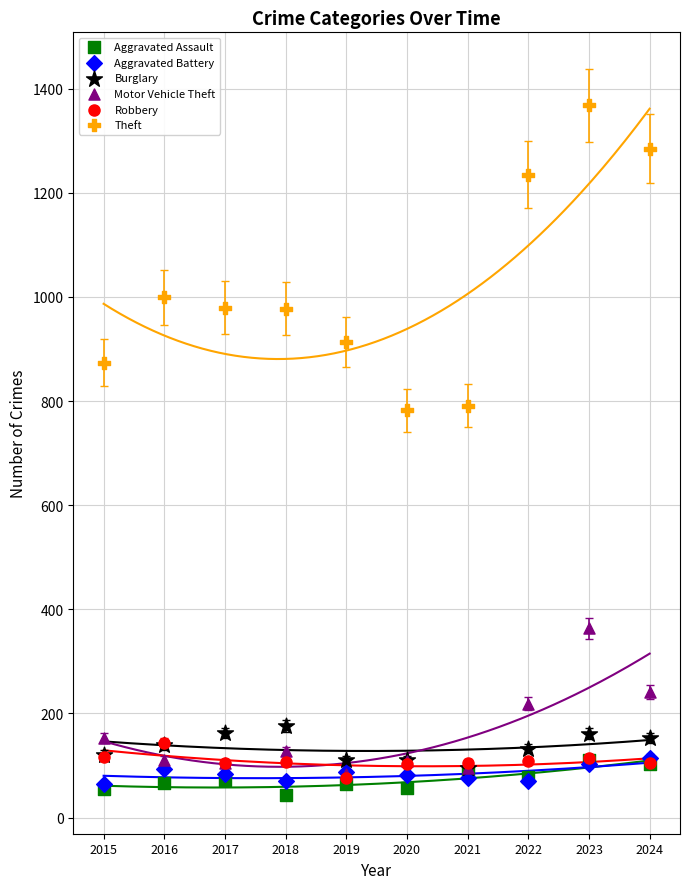

Which series reaches the maximum Y coordinate?

Theft